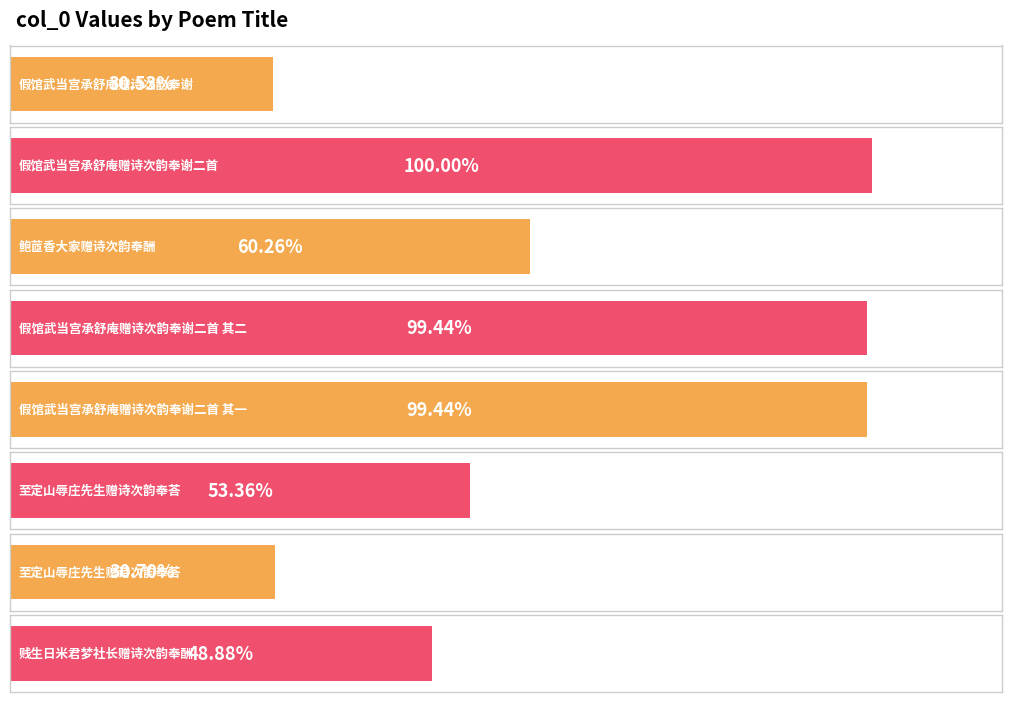

Reading right to left, what are all the values shown in this chart?

612083	384380	668095	1245128	1245129	754497	1252158	382301